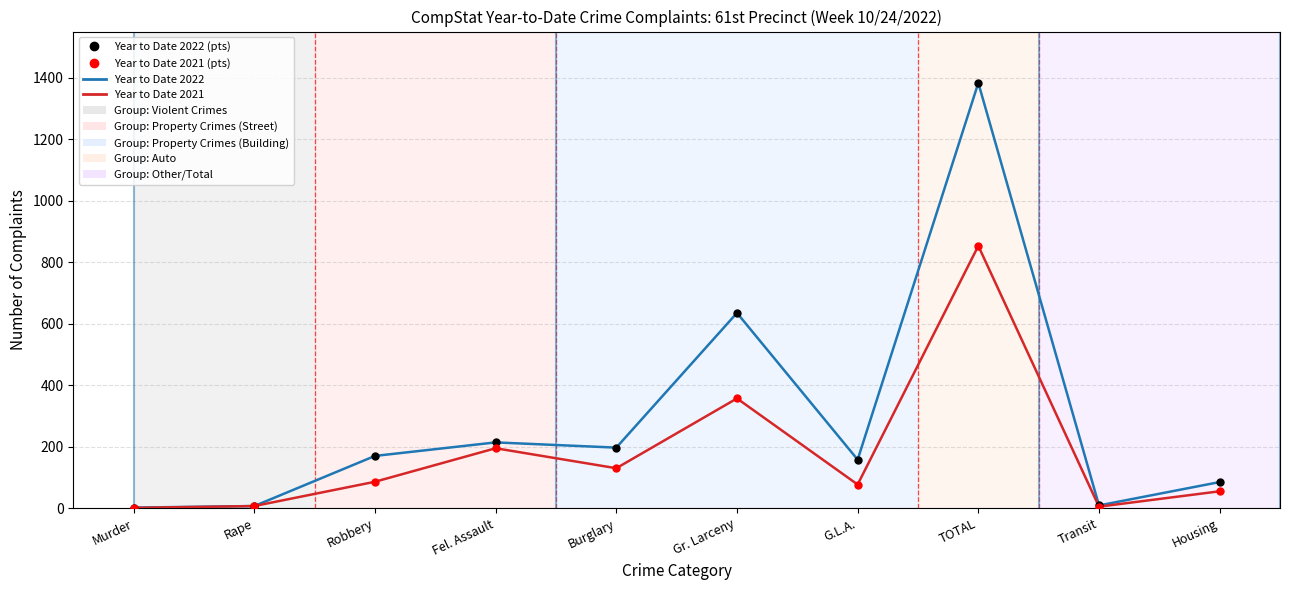

At which category is the sum across all series the highest?

TOTAL